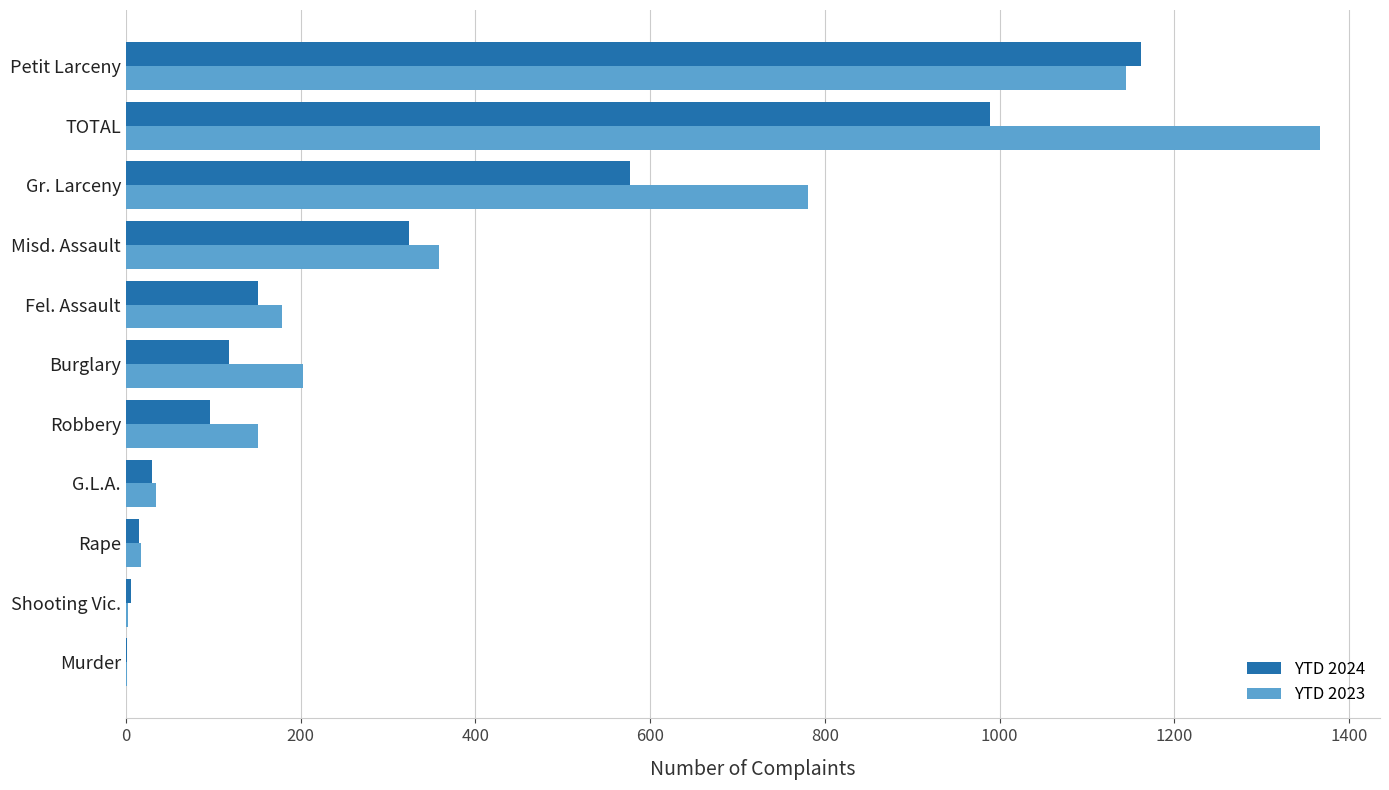

The YTD 2023 series shows 1145 at Petit Larceny. True or false?

True